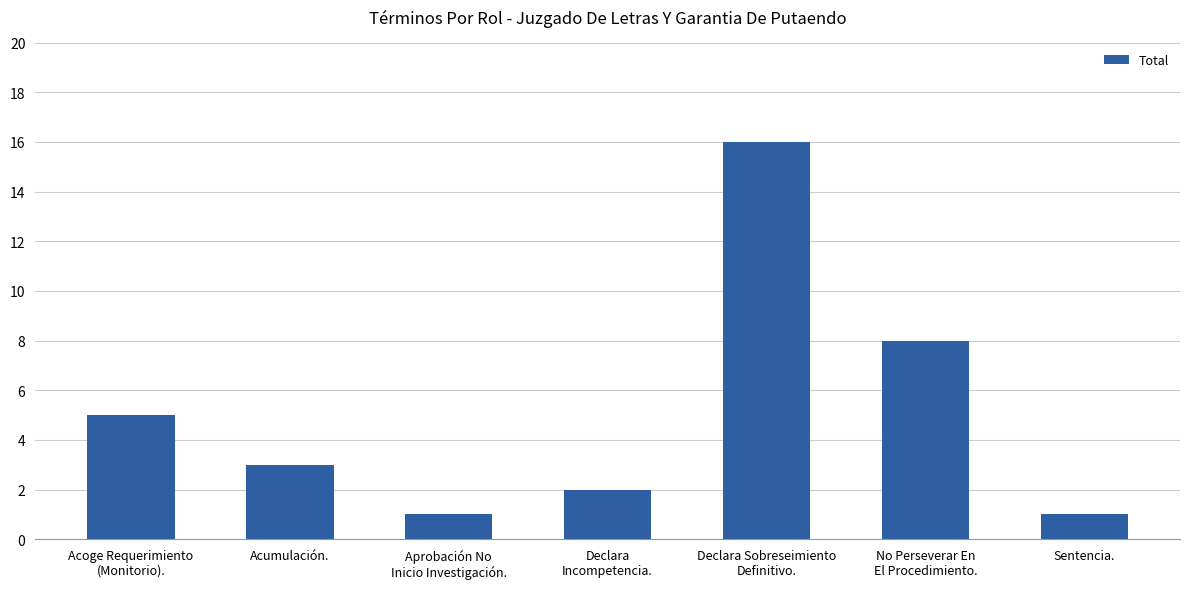

What is the difference between the values at Declara
Incompetencia. and Acoge Requerimiento
(Monitorio).?

3